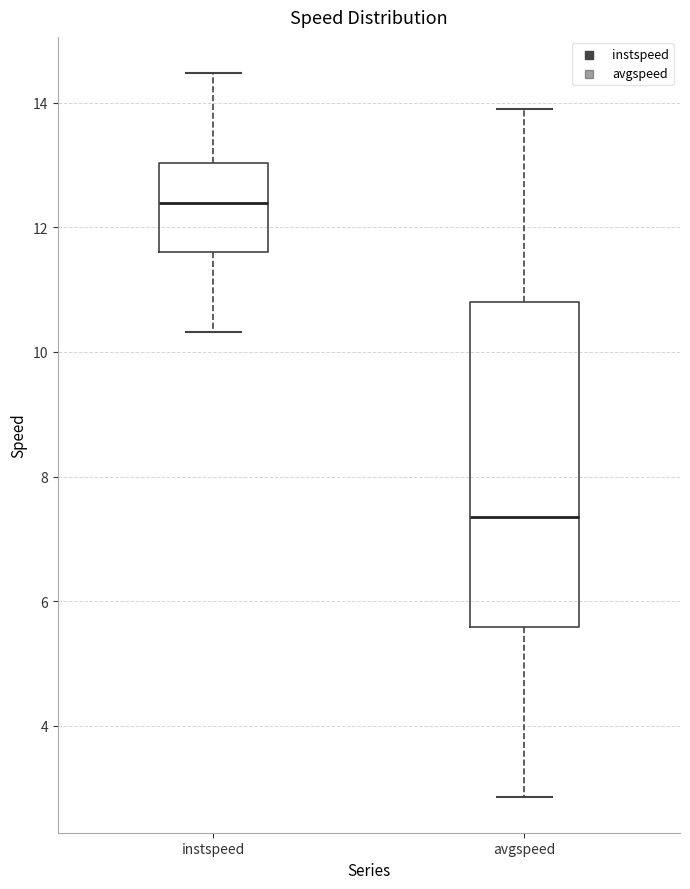

Where does the upper whisker of the box for instspeed end on the y-axis? The values are not printed on the chart, so give them approximately, as read against the axis.

14.4